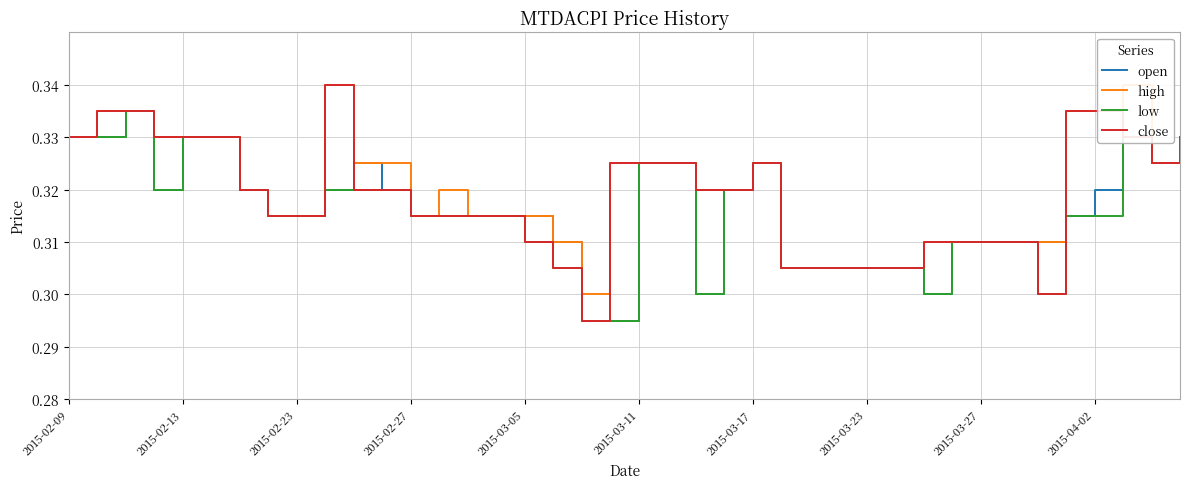

Is it true that open equals 0.3 at 37?

True